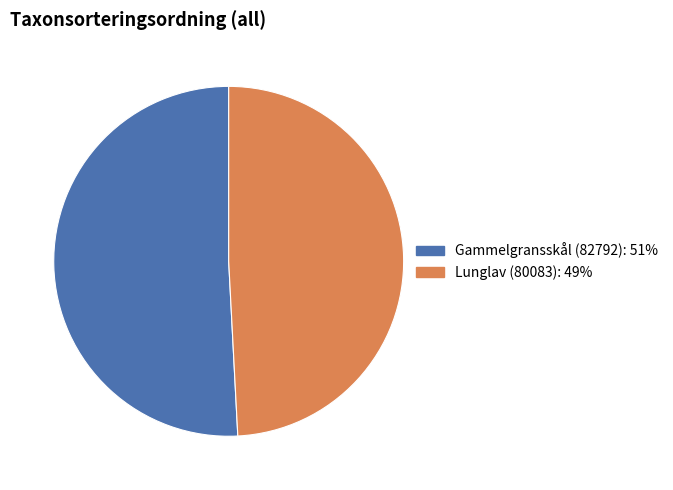

Is Gammelgransskål (82792) the majority of the pie?

Yes